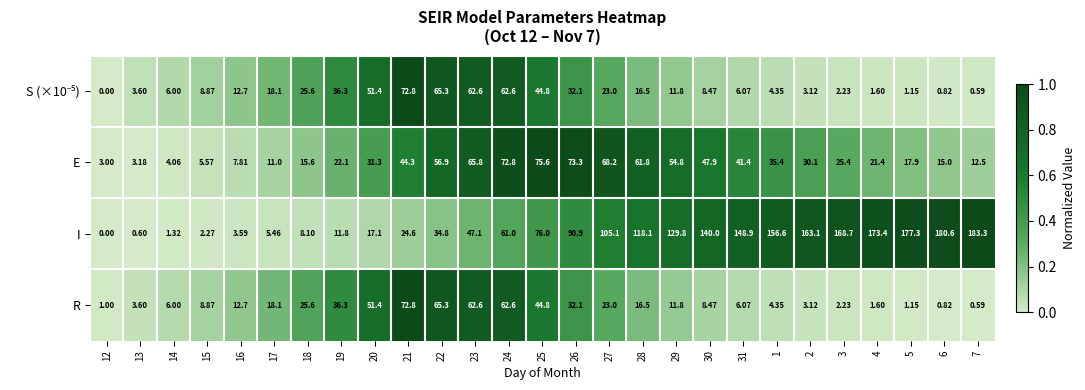

At how many categories does at least one series exceed 0?

27